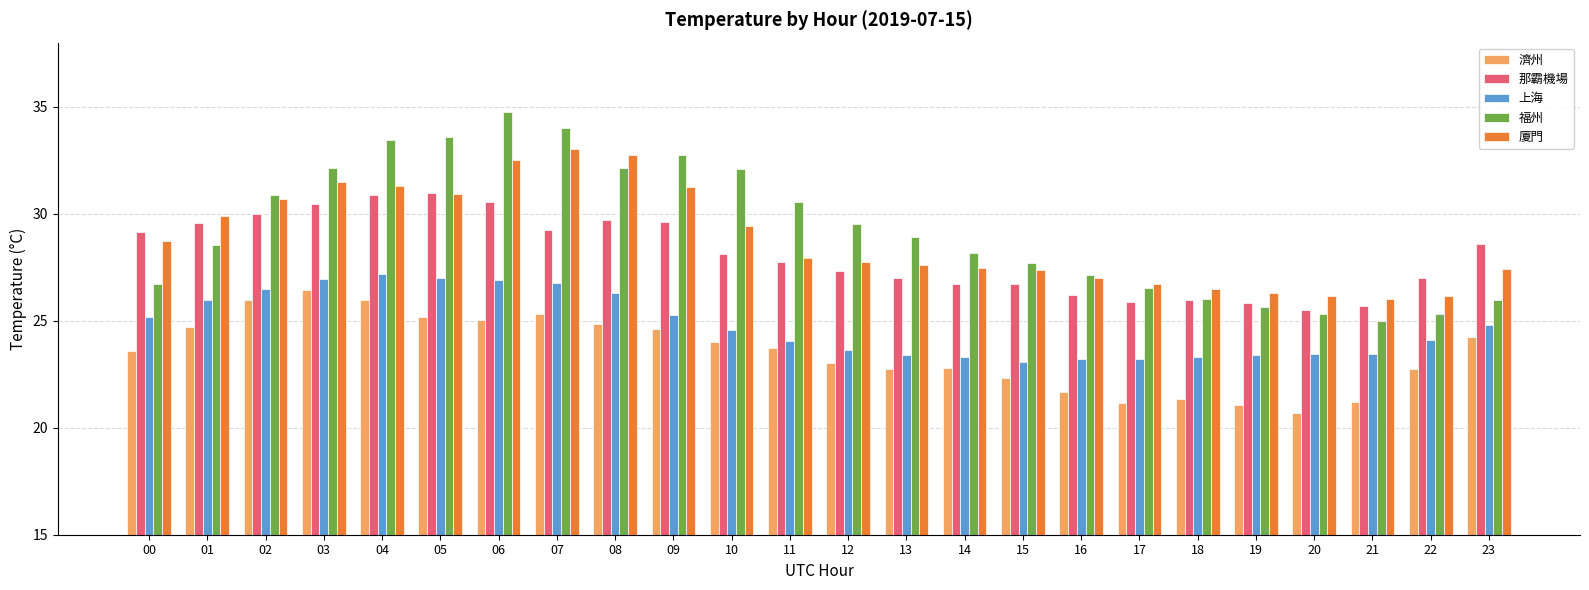

At which label does 廈門 first exceed 27?

00